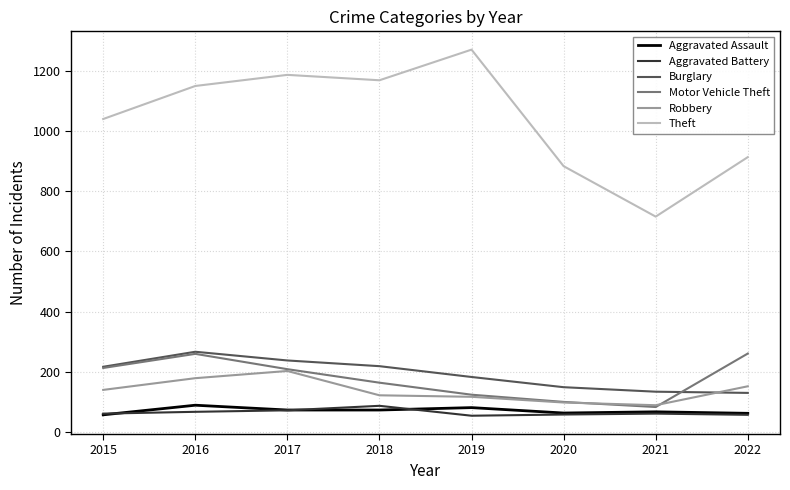

Which series has the largest total across all categories?

Theft